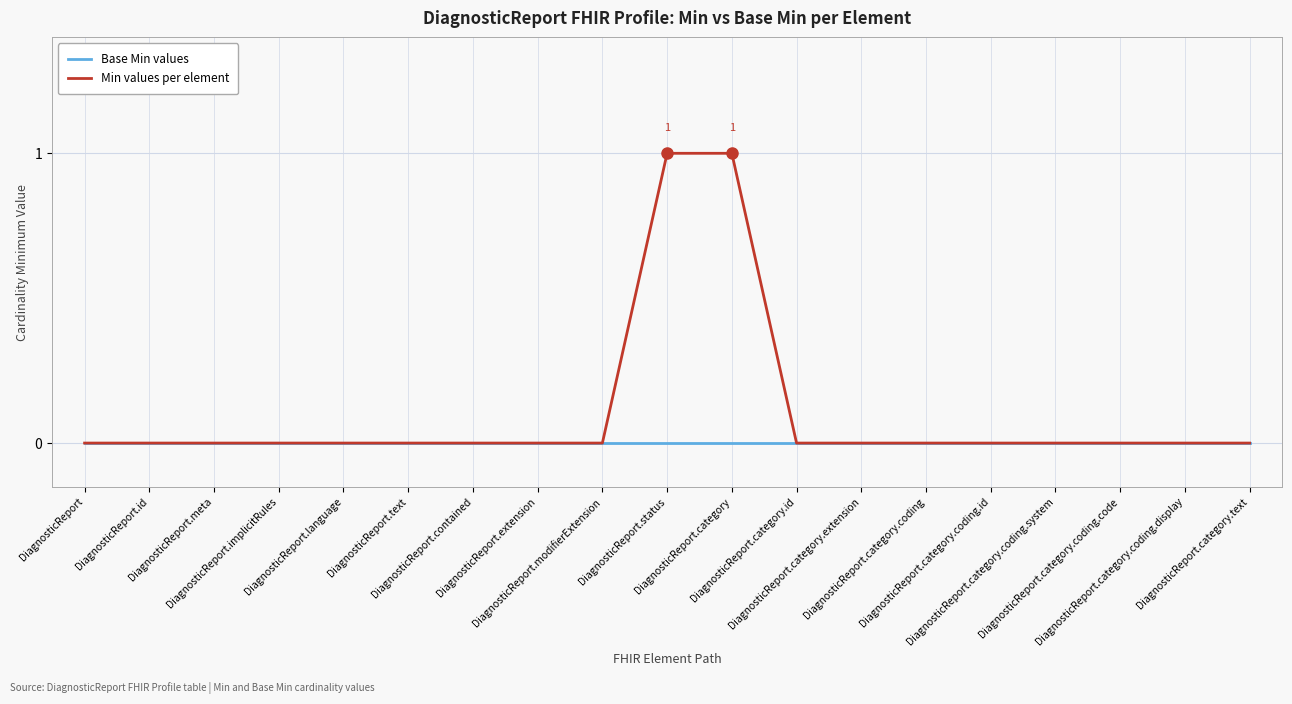

Which series has the largest range (max minus min)?

Min values per element